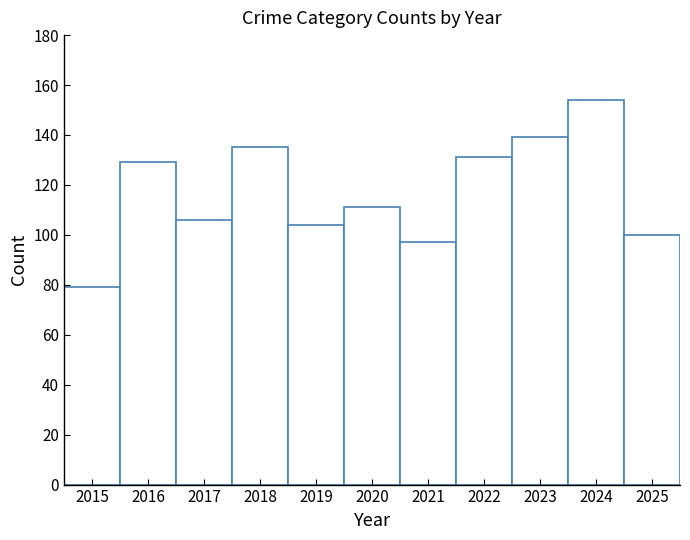

What is the greatest value displayed?

154